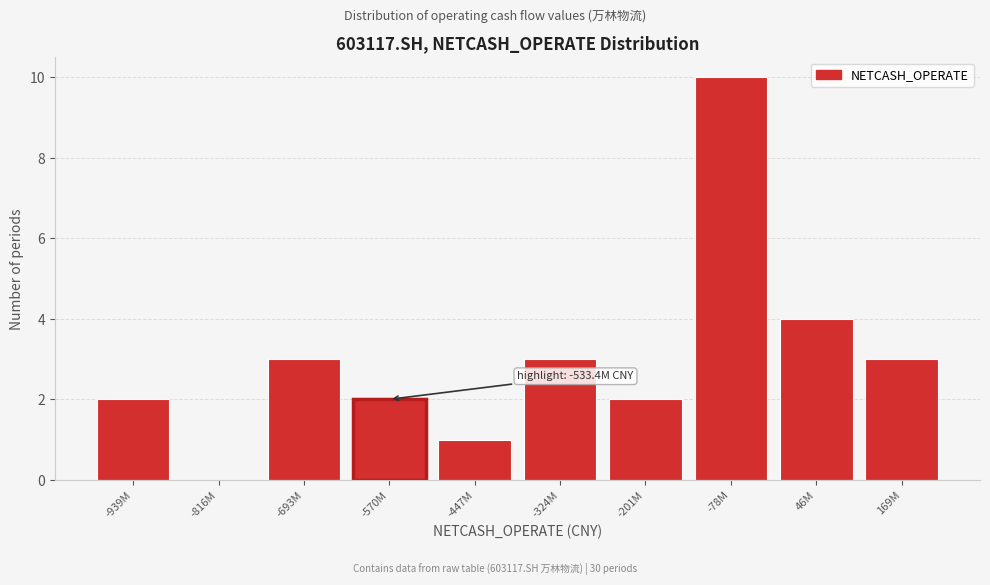

Reading left to right, list all the values displayed in this chart.

-939M=2	-816M=0	-693M=3	-570M=2	-447M=1	-324M=3	-201M=2	-78M=10	46M=4	169M=3